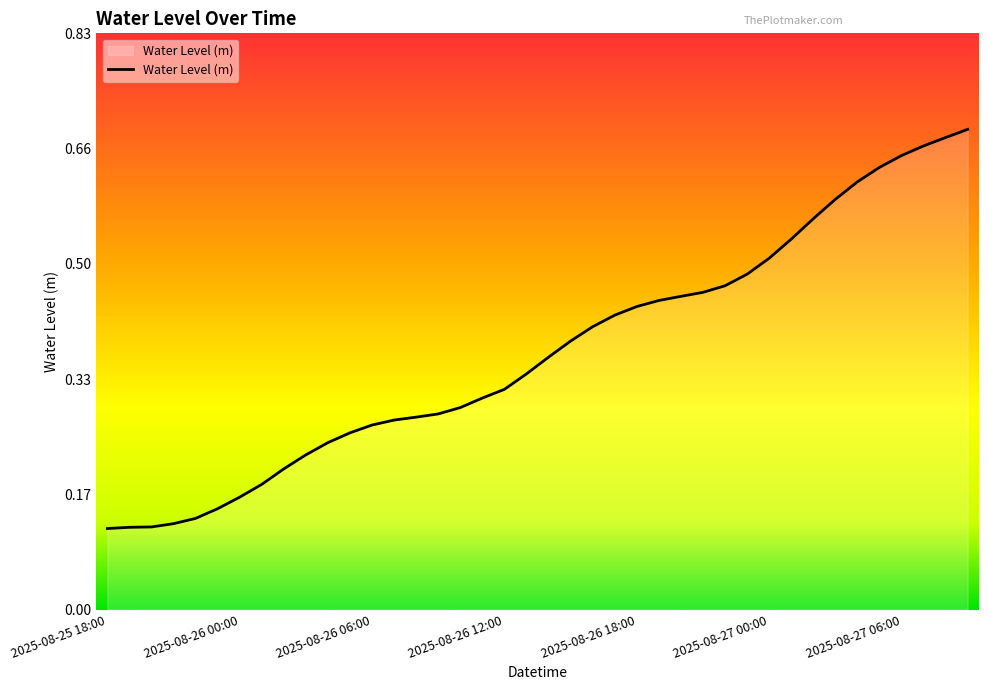

List the labels in order of value, smallest first.

2025-08-25 18:00, 2025-08-25 19:00, 2025-08-25 20:00, 2025-08-25 21:00, 2025-08-25 22:00, 2025-08-25 23:00, 2025-08-26 00:00, 2025-08-26 01:00, 2025-08-26 02:00, 2025-08-26 03:00, 2025-08-26 04:00, 2025-08-26 05:00, 2025-08-26 06:00, 2025-08-26 07:00, 2025-08-26 08:00, 2025-08-26 09:00, 2025-08-26 10:00, 2025-08-26 11:00, 2025-08-26 12:00, 2025-08-26 13:00, 2025-08-26 14:00, 2025-08-26 15:00, 2025-08-26 16:00, 2025-08-26 17:00, 2025-08-26 18:00, 2025-08-26 19:00, 2025-08-26 20:00, 2025-08-26 21:00, 2025-08-26 22:00, 2025-08-26 23:00, 2025-08-27 00:00, 2025-08-27 01:00, 2025-08-27 02:00, 2025-08-27 03:00, 2025-08-27 04:00, 2025-08-27 05:00, 2025-08-27 06:00, 2025-08-27 07:00, 2025-08-27 08:00, 2025-08-27 09:00